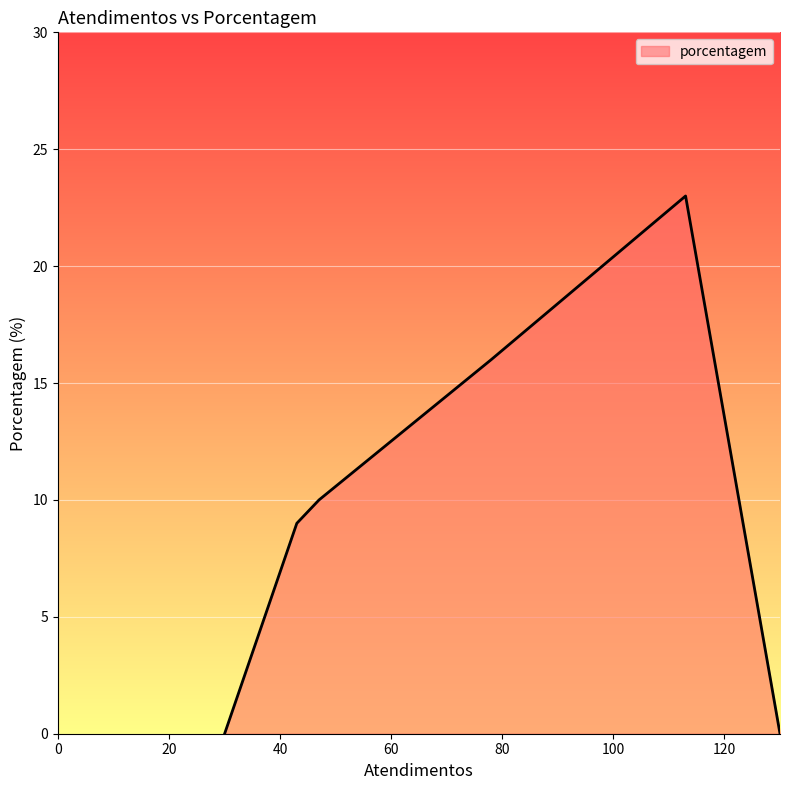

How many interior local peaks (higher than both neighbors) does the data have?

1